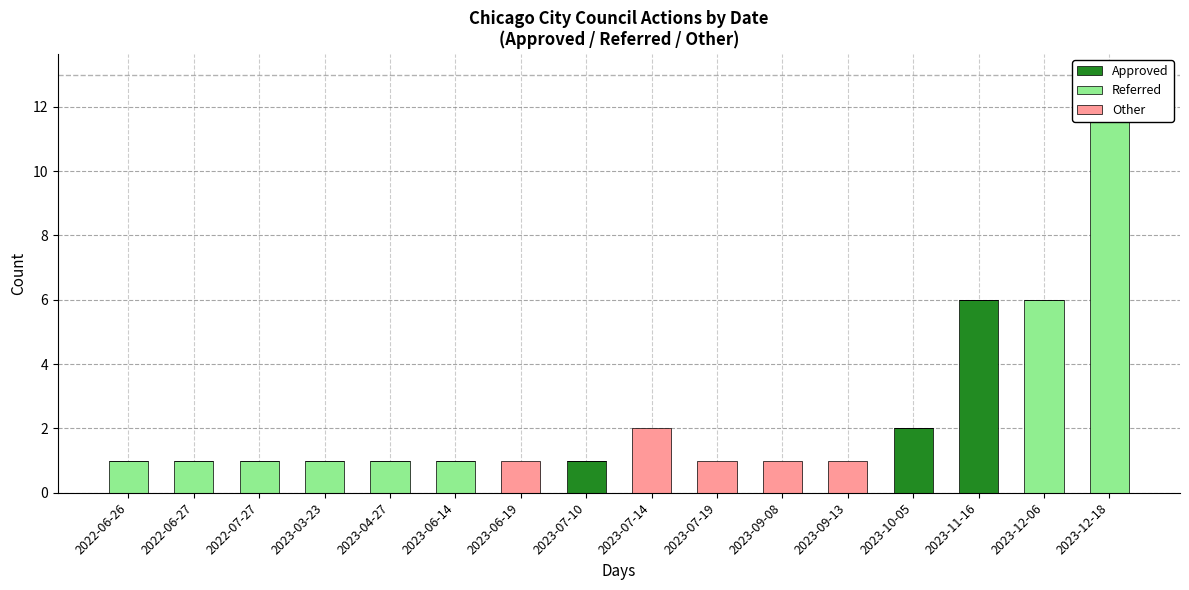

At which category is the sum across all series the highest?

2023-12-18